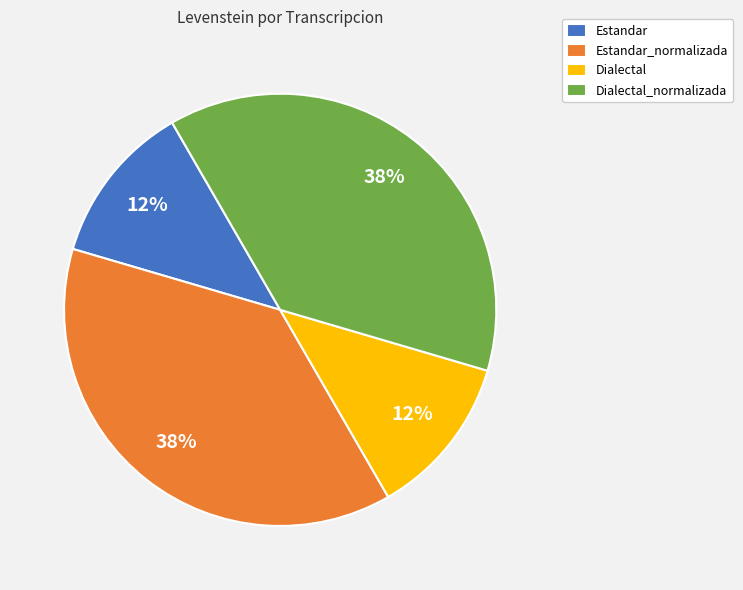

Between Estandar and Estandar_normalizada, which is larger?

Estandar_normalizada